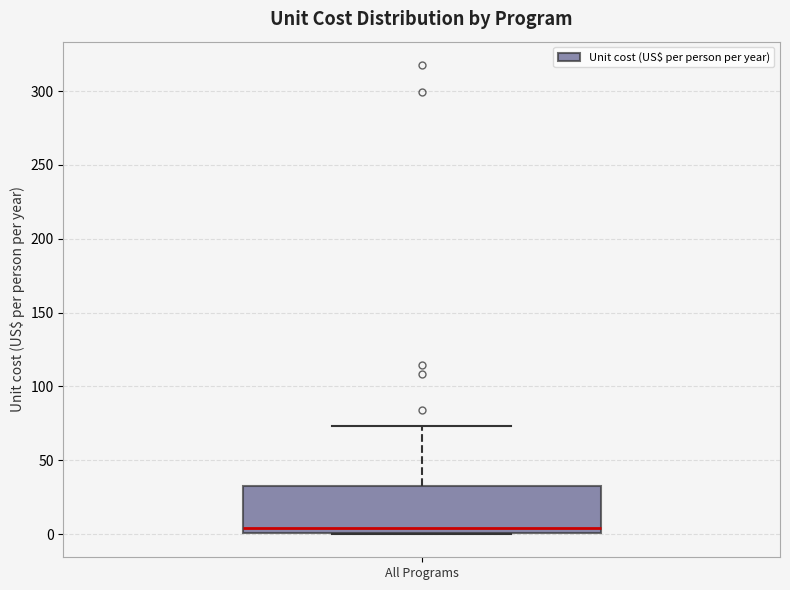

Where is the upper edge of the box for All Programs on the y-axis? The values are not printed on the chart, so give them approximately, as read against the axis.

35